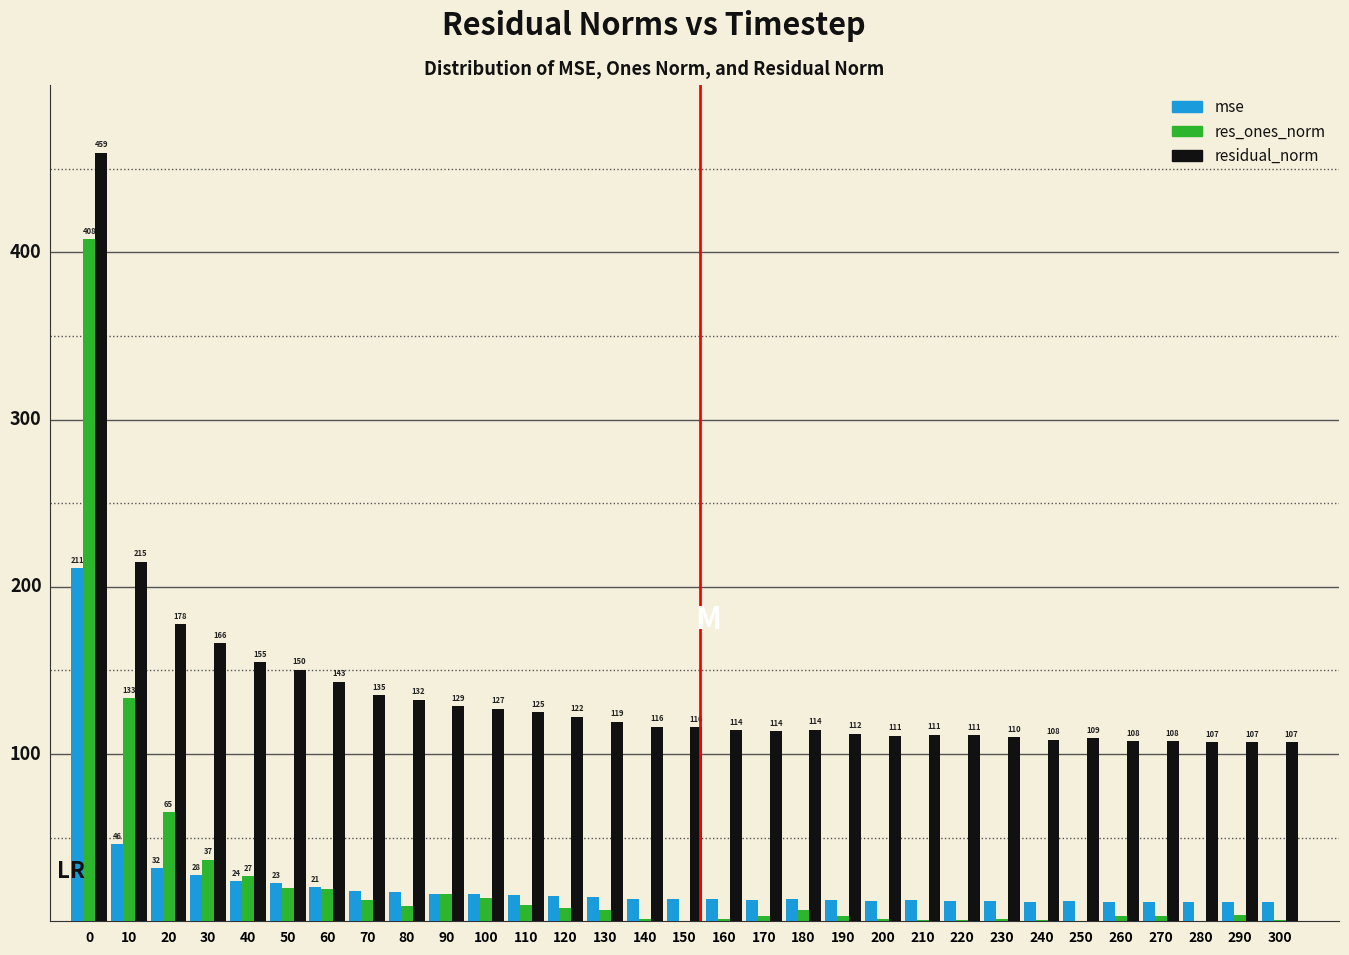

Between 140 and 220, which series saw the biggest shift?

residual_norm